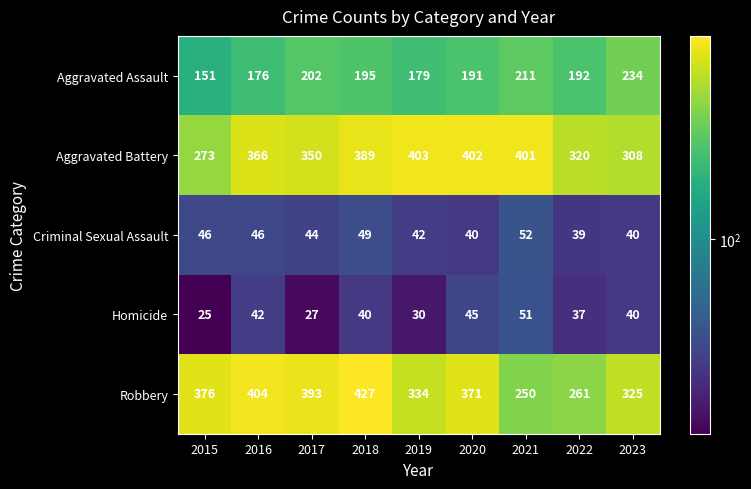

How many series are shown in this chart?

5